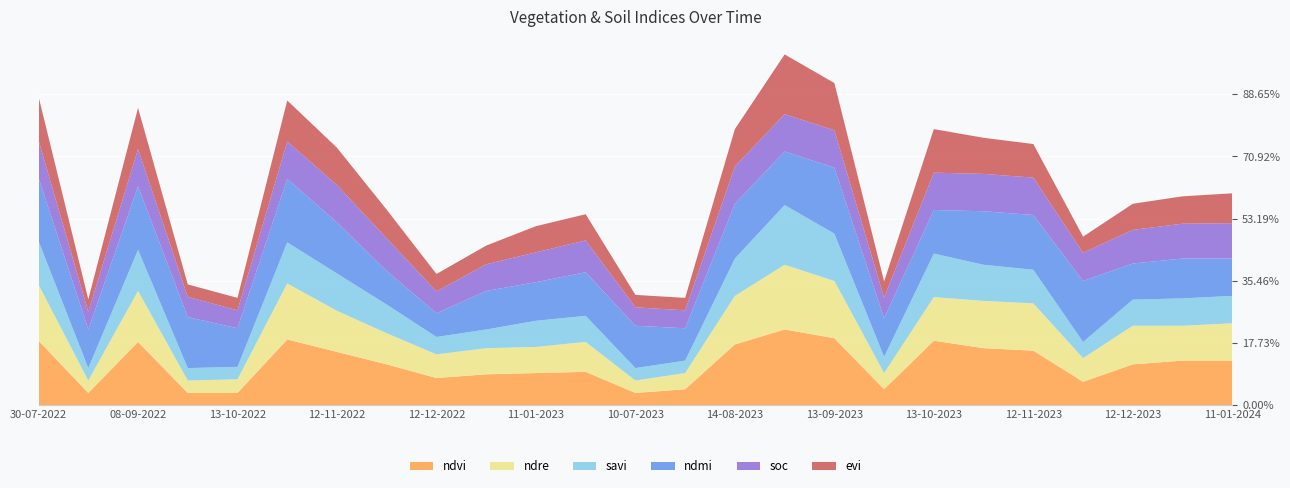

What are all the series names shown in the legend?

ndvi, ndre, savi, ndmi, soc, evi